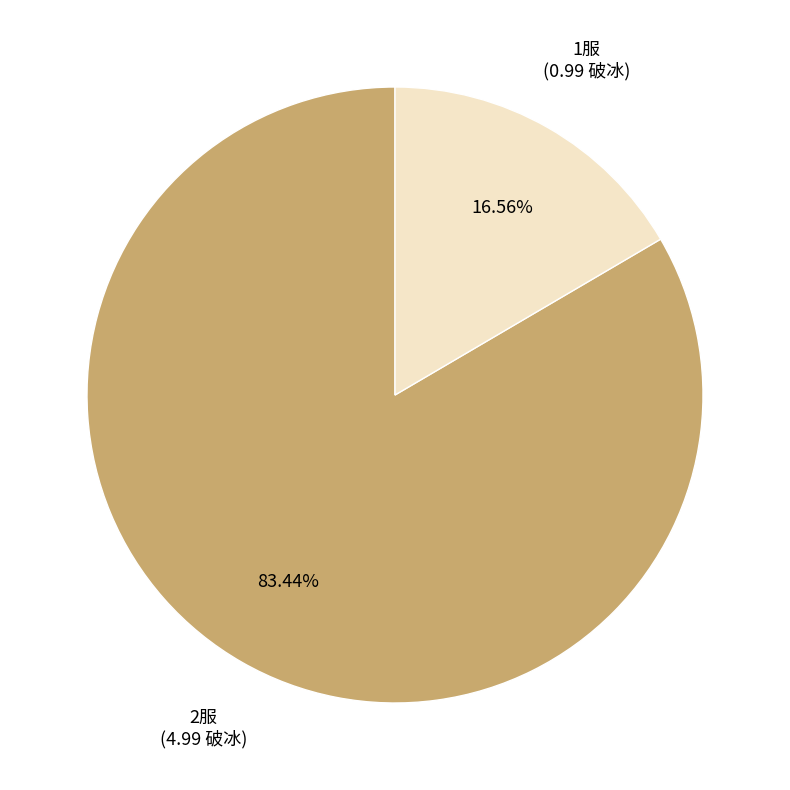

Does 1服 account for over 50% of the chart?

No